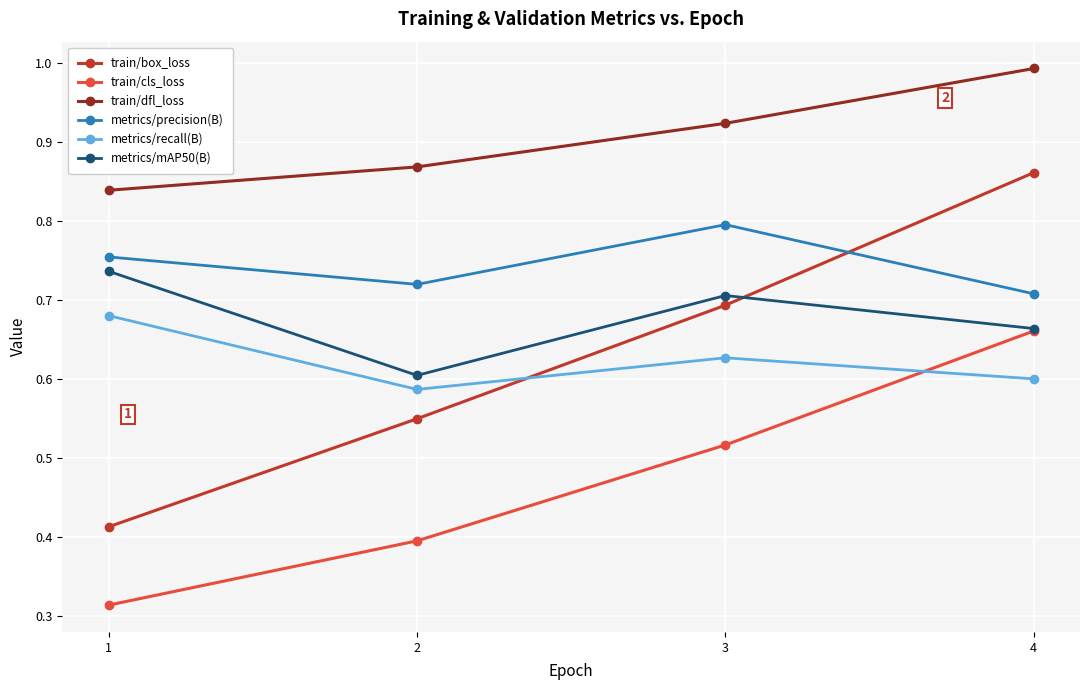

How many lines are shown in the chart?

6